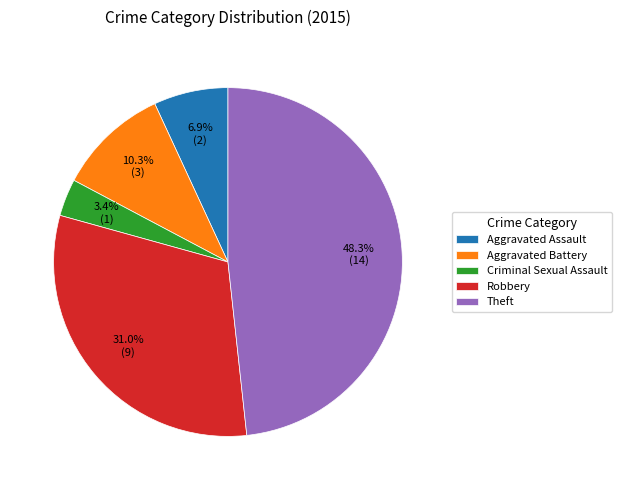

Approximately how many times larger is the value at Criminal Sexual Assault compared to Aggravated Assault?

0.5